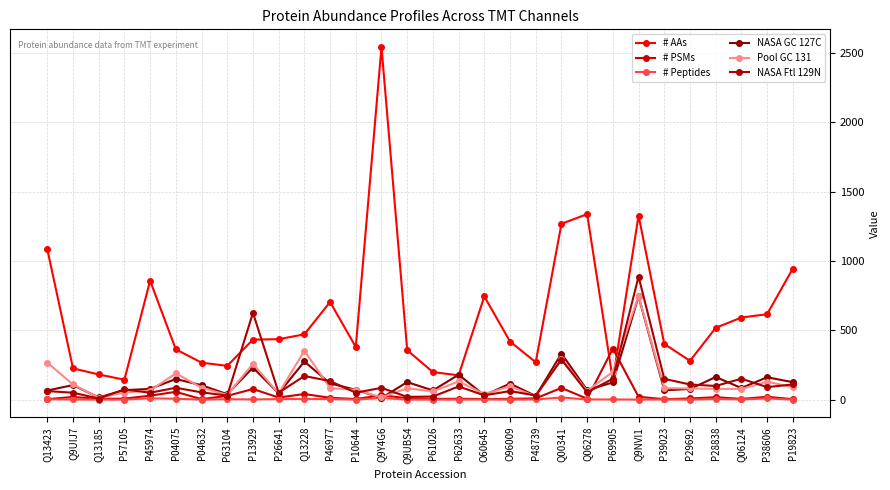

Is it true that # AAs equals 245.5 at O96009?

False